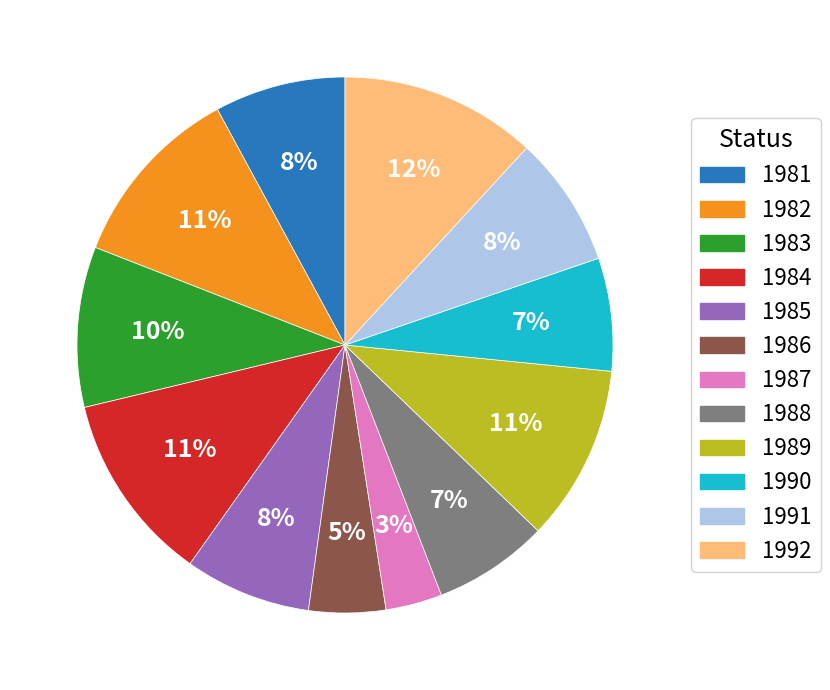

To the nearest percent, what percentage of the pie is 1987?

3%